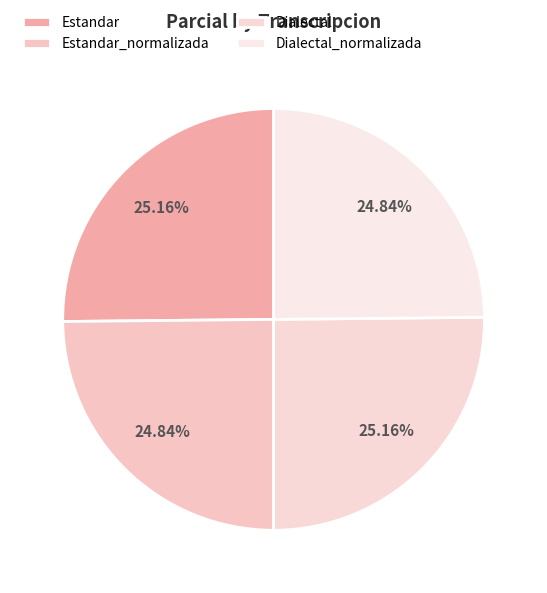

True or false: Dialectal_normalizada accounts for 31% of the total.

False